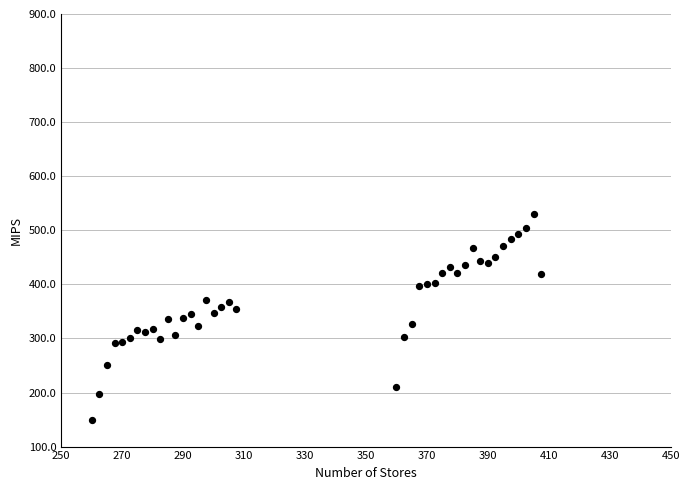

What is the range of Y values (max minus min)?

380.0